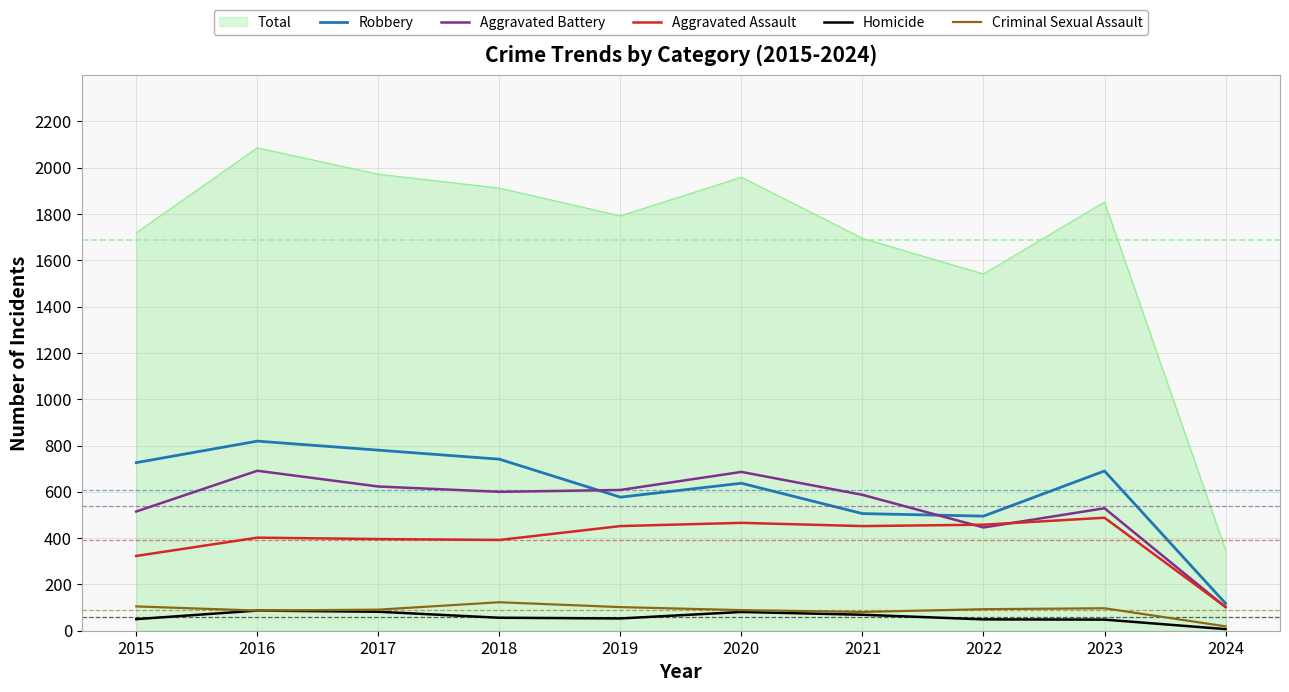

The value of Criminal Sexual Assault at 2016 is 87. True or false?

True